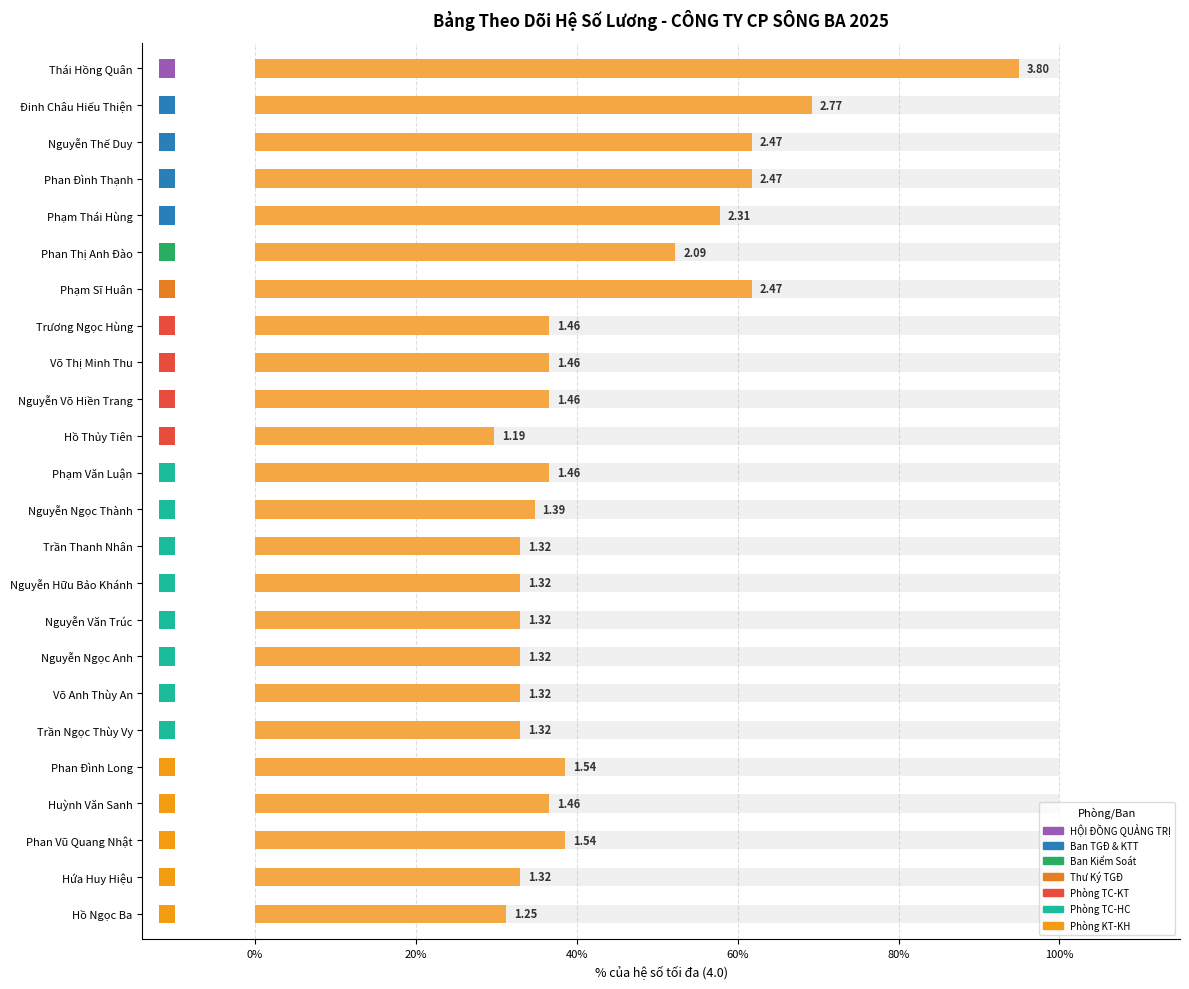

What is the label of the 9th bar from the left?

Võ Thị Minh Thu